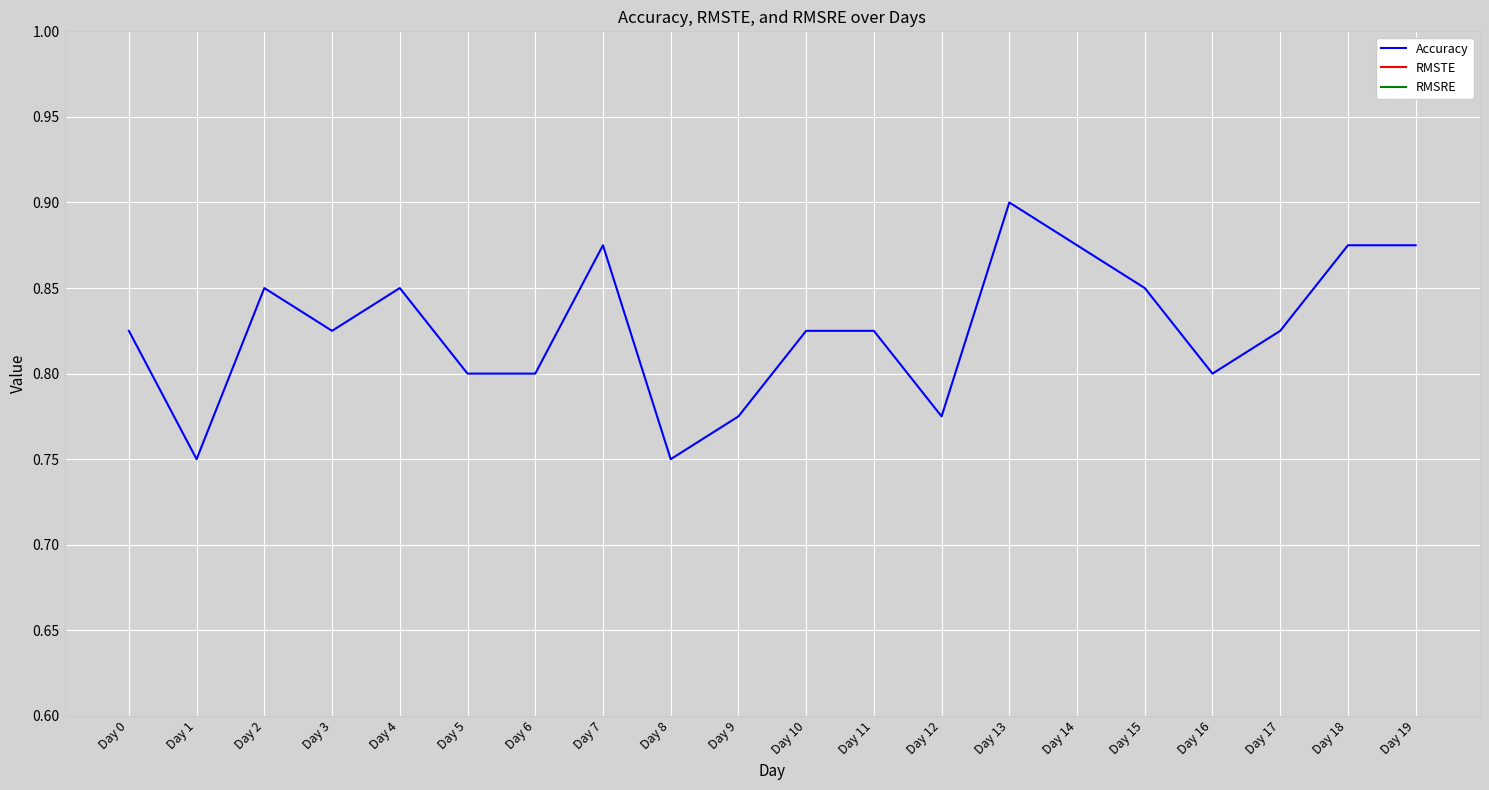

Reading left to right, extract all data points from this chart.

Accuracy: Day 0=0.8	Day 1=0.8	Day 2=0.8	Day 3=0.8	Day 4=0.8	Day 5=0.8	Day 6=0.8	Day 7=0.9	Day 8=0.8	Day 9=0.8	Day 10=0.8	Day 11=0.8	Day 12=0.8	Day 13=0.9	Day 14=0.9	Day 15=0.8	Day 16=0.8	Day 17=0.8	Day 18=0.9	Day 19=0.9
RMSTE: Day 0=0.0	Day 1=0.0	Day 2=0.0	Day 3=0.0	Day 4=0.0	Day 5=0.0	Day 6=0.0	Day 7=0.0	Day 8=0.0	Day 9=0.0	Day 10=0.0	Day 11=0.0	Day 12=0.0	Day 13=0.0	Day 14=0.0	Day 15=0.0	Day 16=0.0	Day 17=0.0	Day 18=0.0	Day 19=0.0
RMSRE: Day 0=0.0	Day 1=0.0	Day 2=0.0	Day 3=0.0	Day 4=0.0	Day 5=0.0	Day 6=0.0	Day 7=0.0	Day 8=0.0	Day 9=0.0	Day 10=0.0	Day 11=0.0	Day 12=0.0	Day 13=0.0	Day 14=0.0	Day 15=0.0	Day 16=0.0	Day 17=0.0	Day 18=0.0	Day 19=0.0